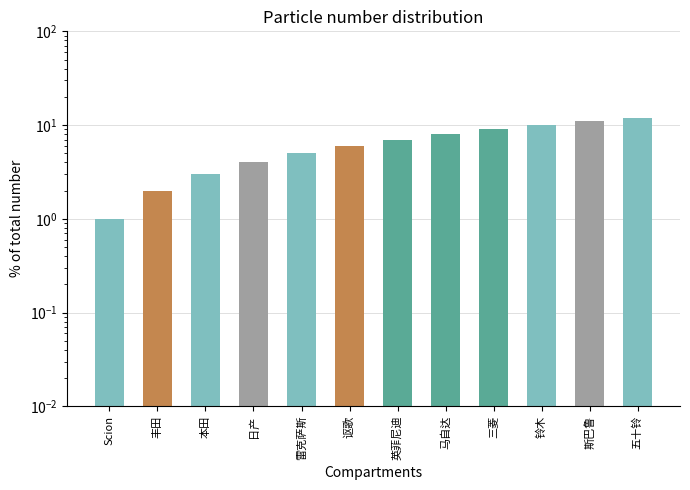

Which category has the lowest value across all series?

Scion